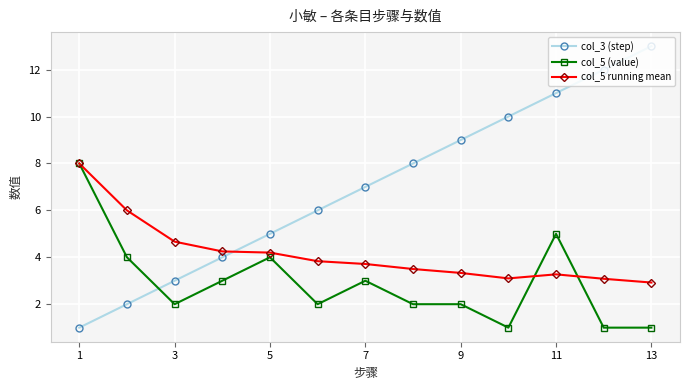

What is the average value of the col_3 (step) series?

7.0